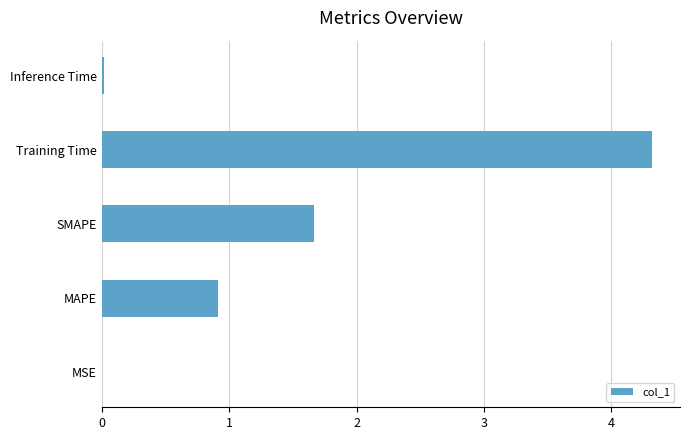

Which label corresponds to the largest value in the chart?

Training Time